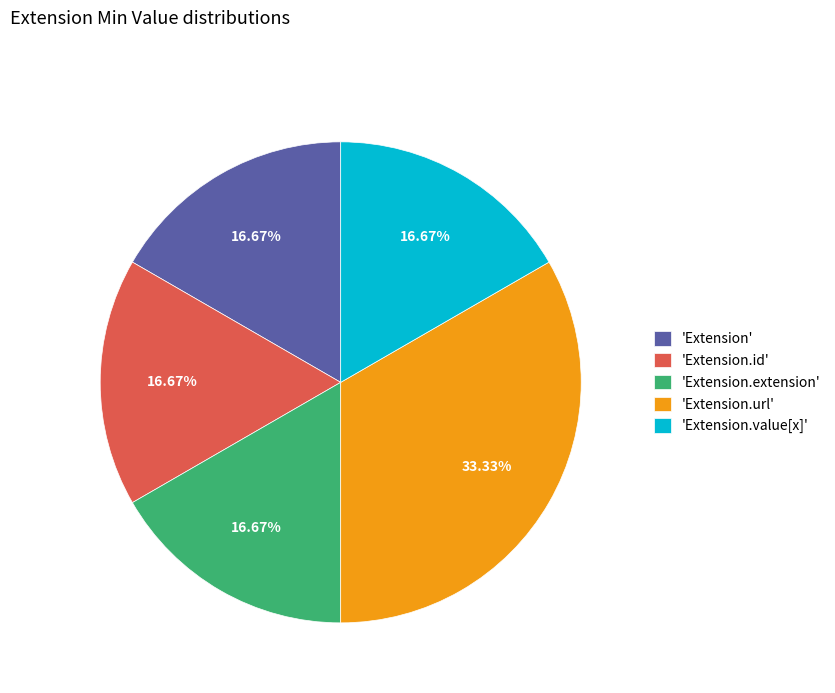

What is the ratio of the value at 'Extension.url' to the value at 'Extension'?

2.0